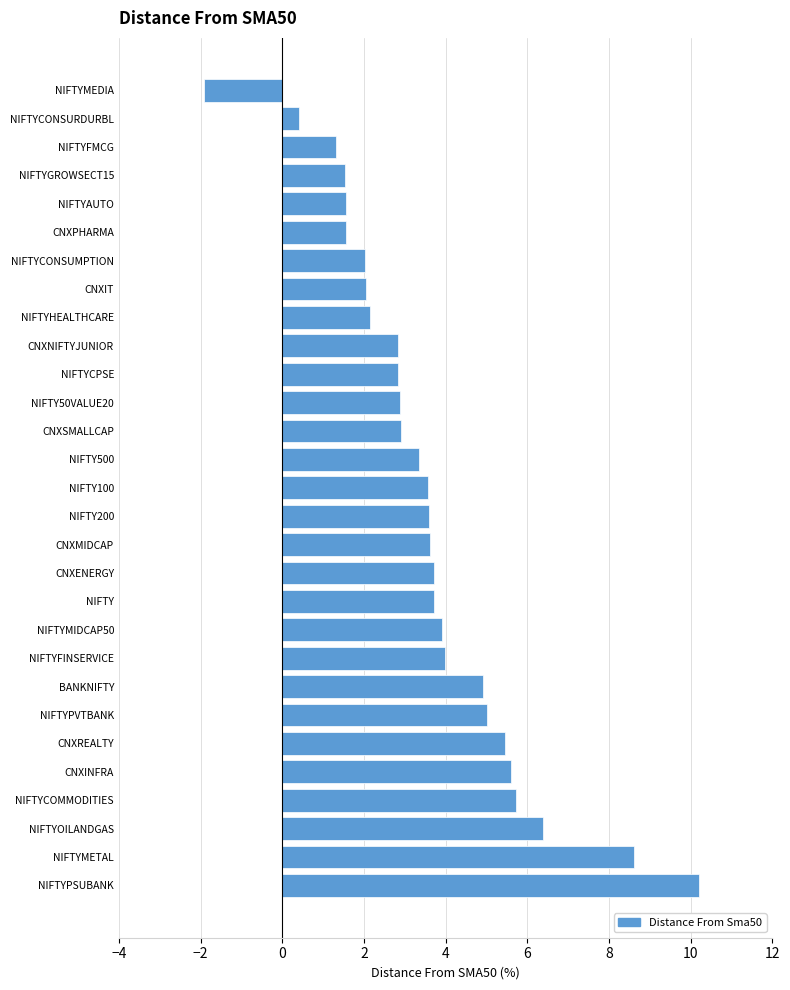

The chart shows a value of 0.4 at NIFTYCONSURDURBL. True or false?

True